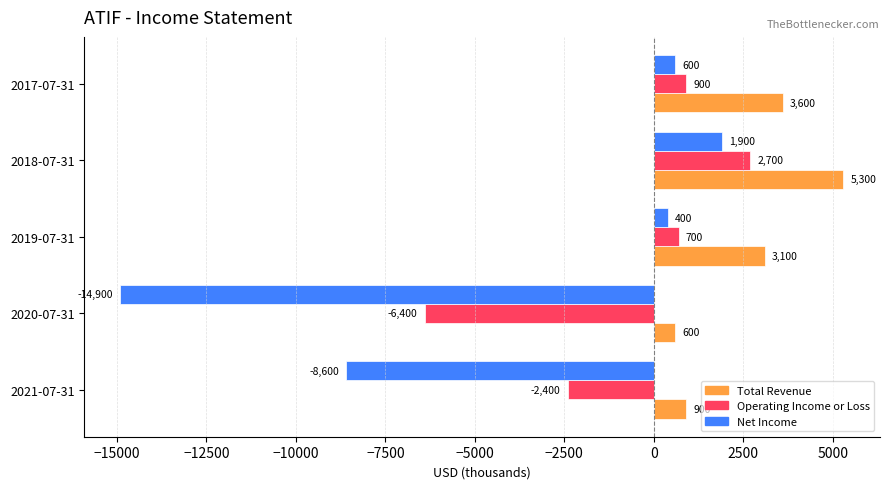

Is the value of Net Income at 2020-07-31 greater than the value of Total Revenue at 2020-07-31?

No